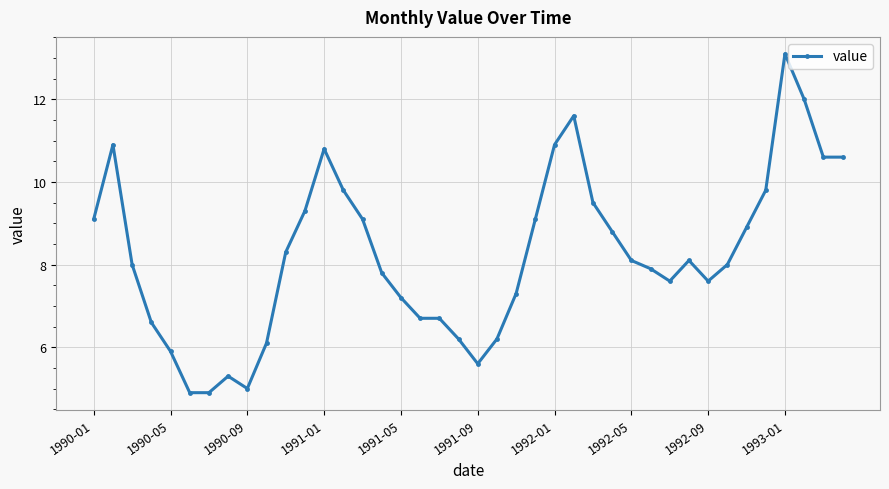

What is the value of the 4th point from the left?

6.6